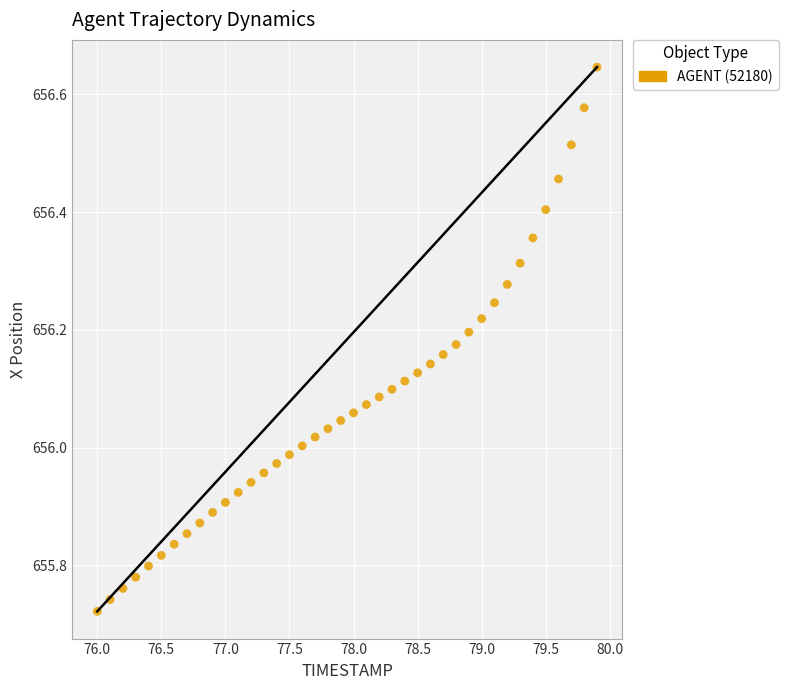

What is the range of X values (max minus min)?

3.9